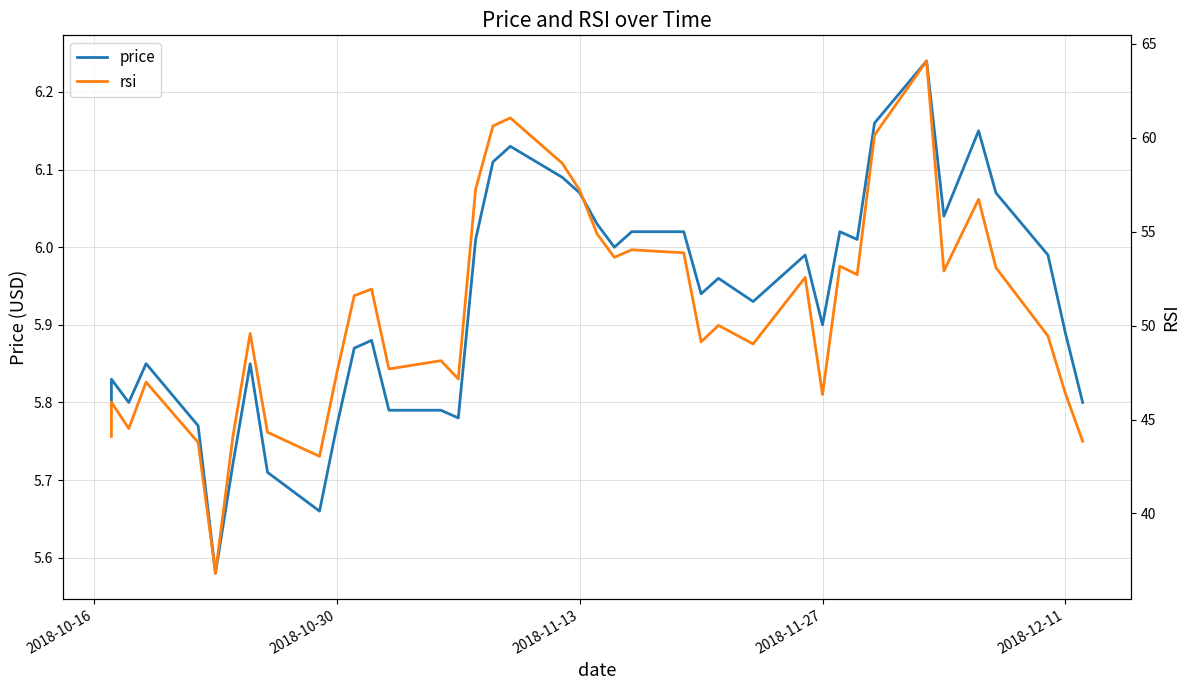

What are all the series names shown in the legend?

price, rsi